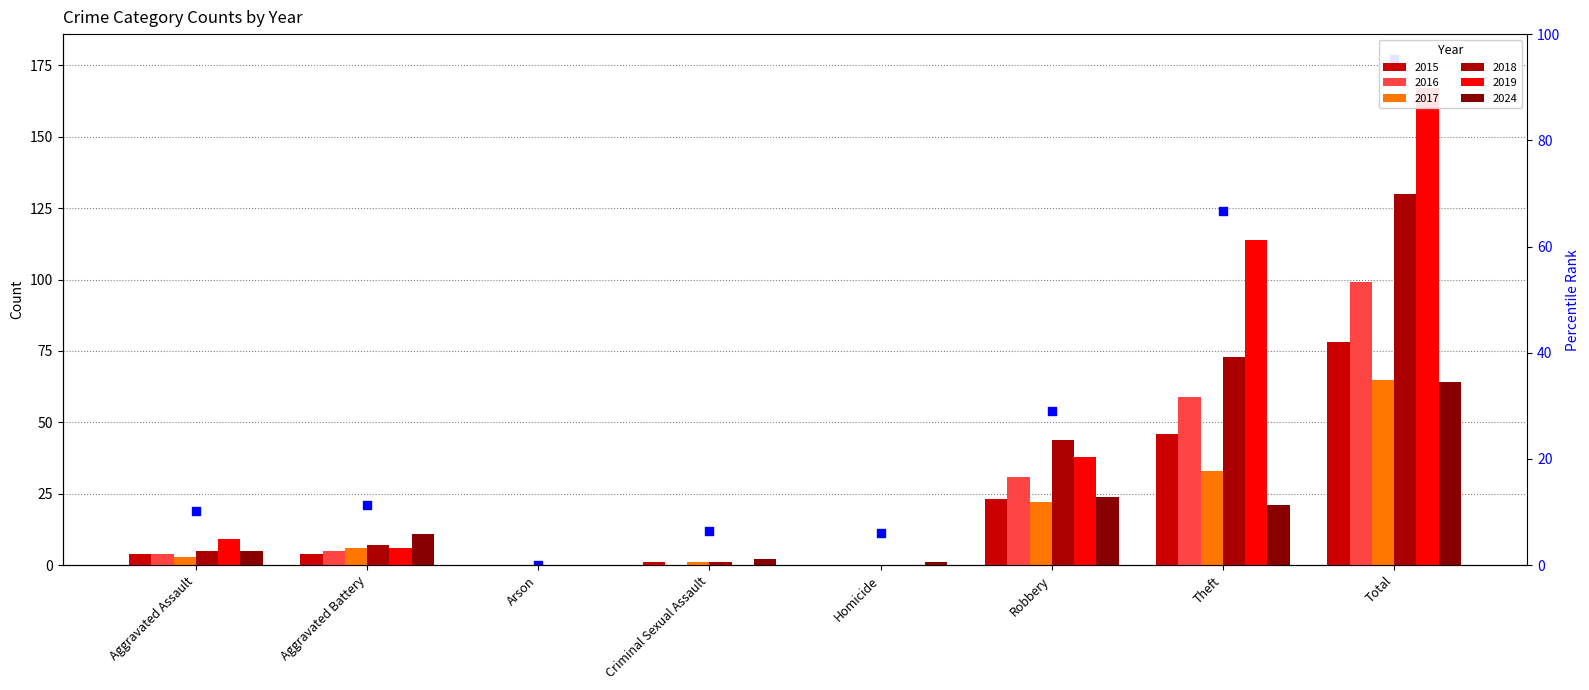

Which series reaches the minimum Y coordinate?

2015